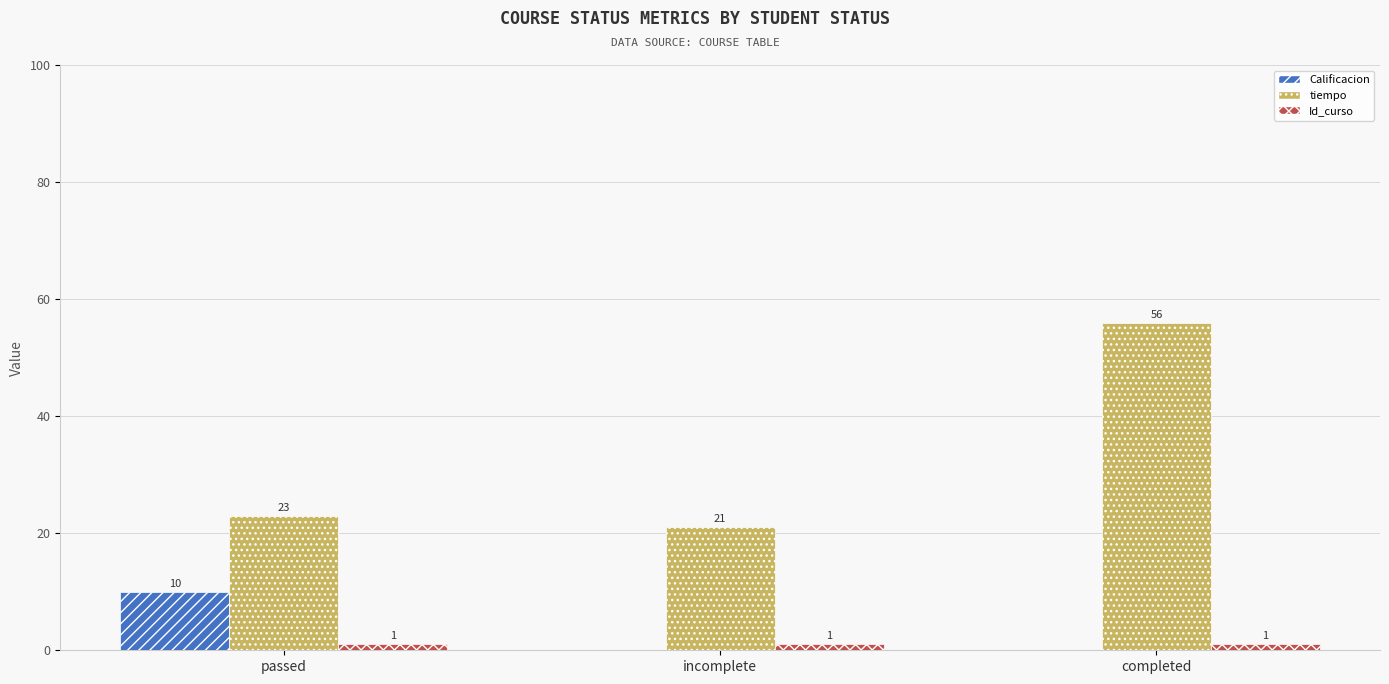

What is the greatest value displayed?

56